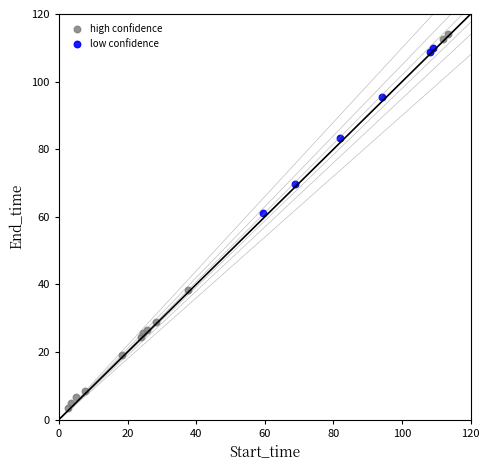

Which series reaches the maximum Y coordinate?

high confidence